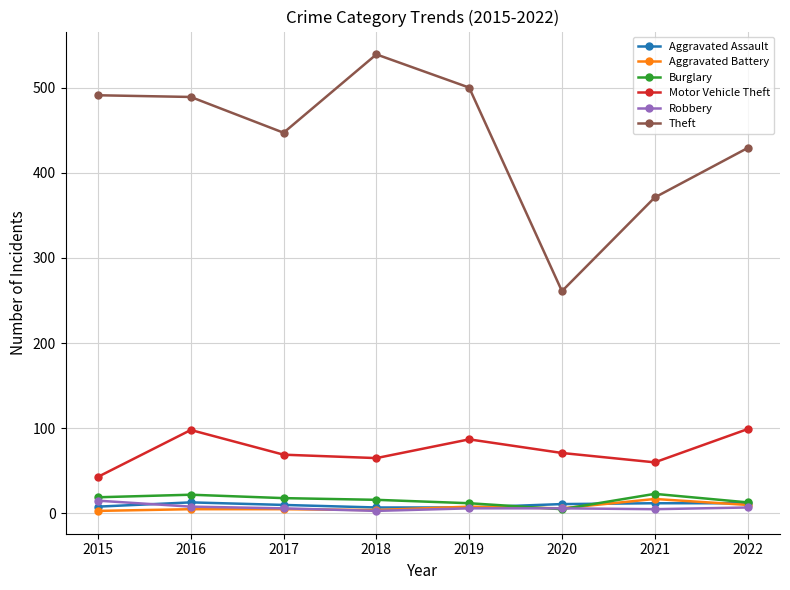

True or false: Burglary has more than 1 points higher than both neighbors.

True